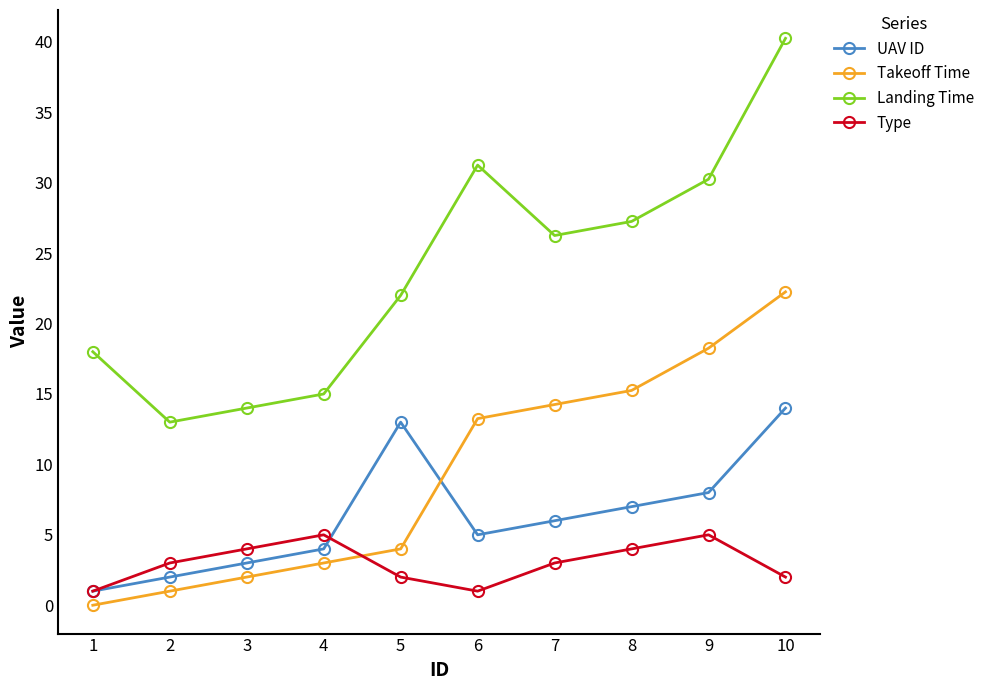

Which series has the largest range (max minus min)?

Landing Time